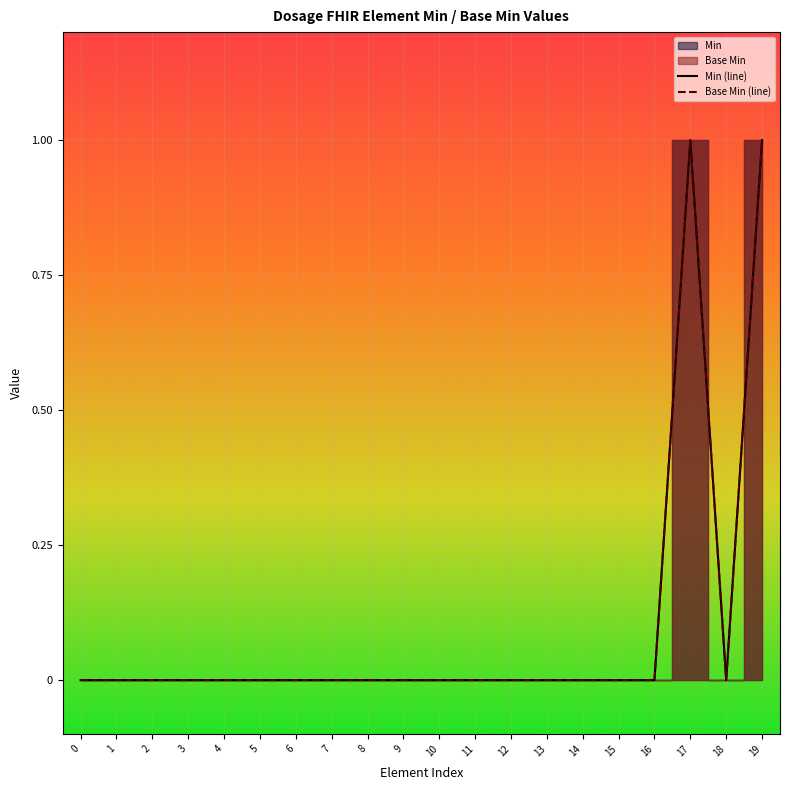

What is the difference between the Base Min (line) values at 19 and 6?

1